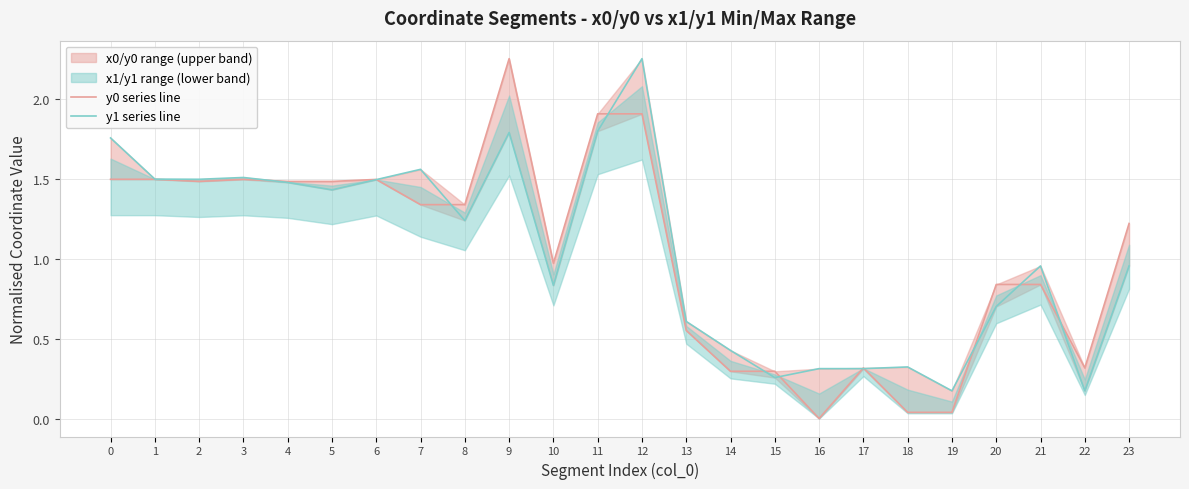

List the series in order of their overall mean, lowest first.

y0 series line, y1 series line